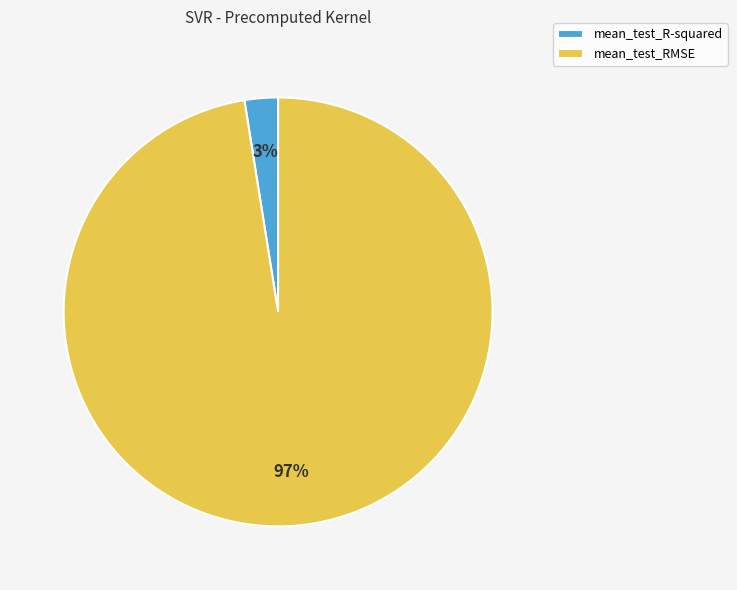

What is the largest slice in the pie chart?

mean_test_RMSE